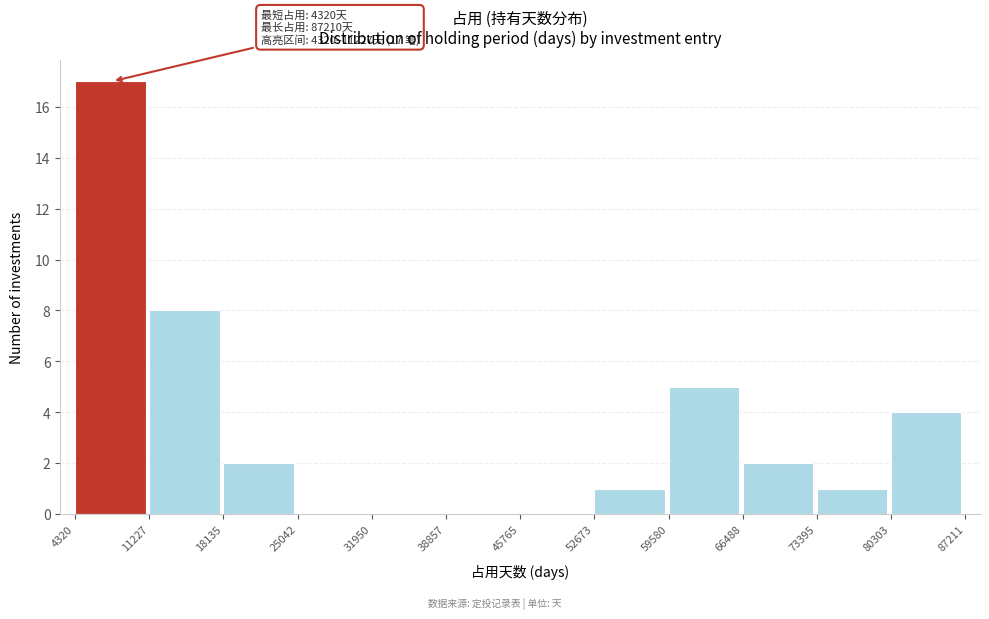

Which range on the x-axis has the tallest bar?

4320 to 11227